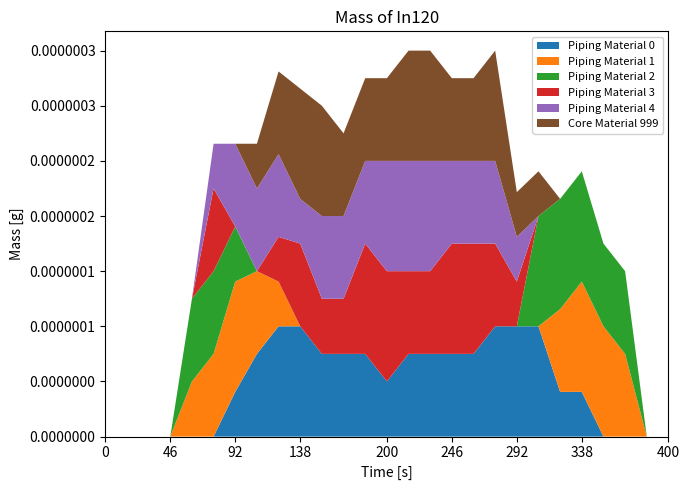

Reading left to right, what are all the values shown in this chart?

col_7: 0.0	0.0	0.0	0.0	0.0	0.0	0.8	1.5	2.0	2.0	1.5	1.5	1.5	1.0	1.5	1.5	1.5	1.5	2.0	2.0	2.0	0.8	0.8	0.0	0.0	0.0	0.0
col_15: 0.0	0.0	0.0	0.0	1.0	1.5	2.0	1.5	0.8	0.0	0.0	0.0	0.0	0.0	0.0	0.0	0.0	0.0	0.0	0.0	0.0	1.5	2.0	2.0	1.5	0.0	0.0
col_17: 0.0	0.0	0.0	0.0	1.5	1.5	1.0	0.0	0.0	0.0	0.0	0.0	0.0	0.0	0.0	0.0	0.0	0.0	0.0	0.0	2.0	2.0	2.0	1.5	1.5	0.0	0.0
col_23: 0.0	0.0	0.0	0.0	0.0	1.5	0.0	0.0	0.8	1.5	1.0	1.0	2.0	2.0	1.5	1.5	2.0	2.0	1.5	0.8	0.0	0.0	0.0	0.0	0.0	0.0	0.0
col_5: 0.0	0.0	0.0	0.0	0.0	0.8	1.5	1.5	1.5	0.8	1.5	1.5	1.5	2.0	2.0	2.0	1.5	1.5	1.5	0.8	0.0	0.0	0.0	0.0	0.0	0.0	0.0
col_6: 0.0	0.0	0.0	0.0	0.0	0.0	0.0	0.8	1.5	2.0	2.0	1.5	1.5	1.5	2.0	2.0	1.5	1.5	2.0	0.8	0.8	0.0	0.0	0.0	0.0	0.0	0.0